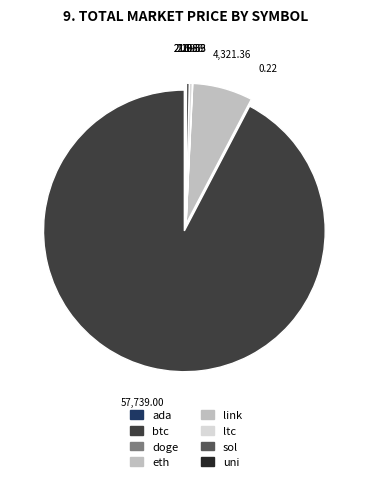

Is btc the majority of the pie?

Yes